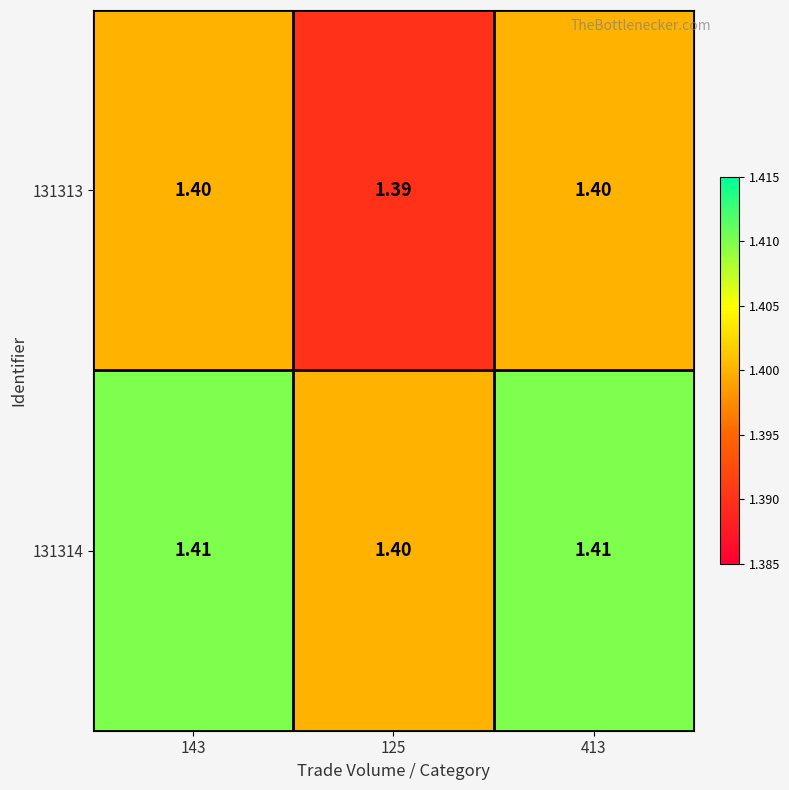

Is the value of 131314 at 413 greater than the value of 131313 at 413?

Yes